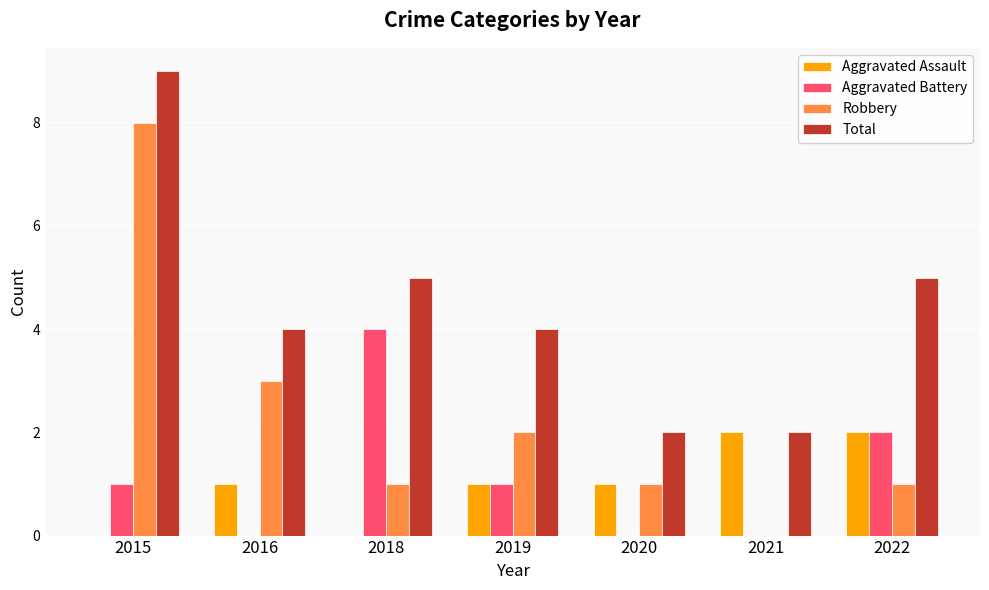

Which series changed the most between 2019 and 2020?

Total